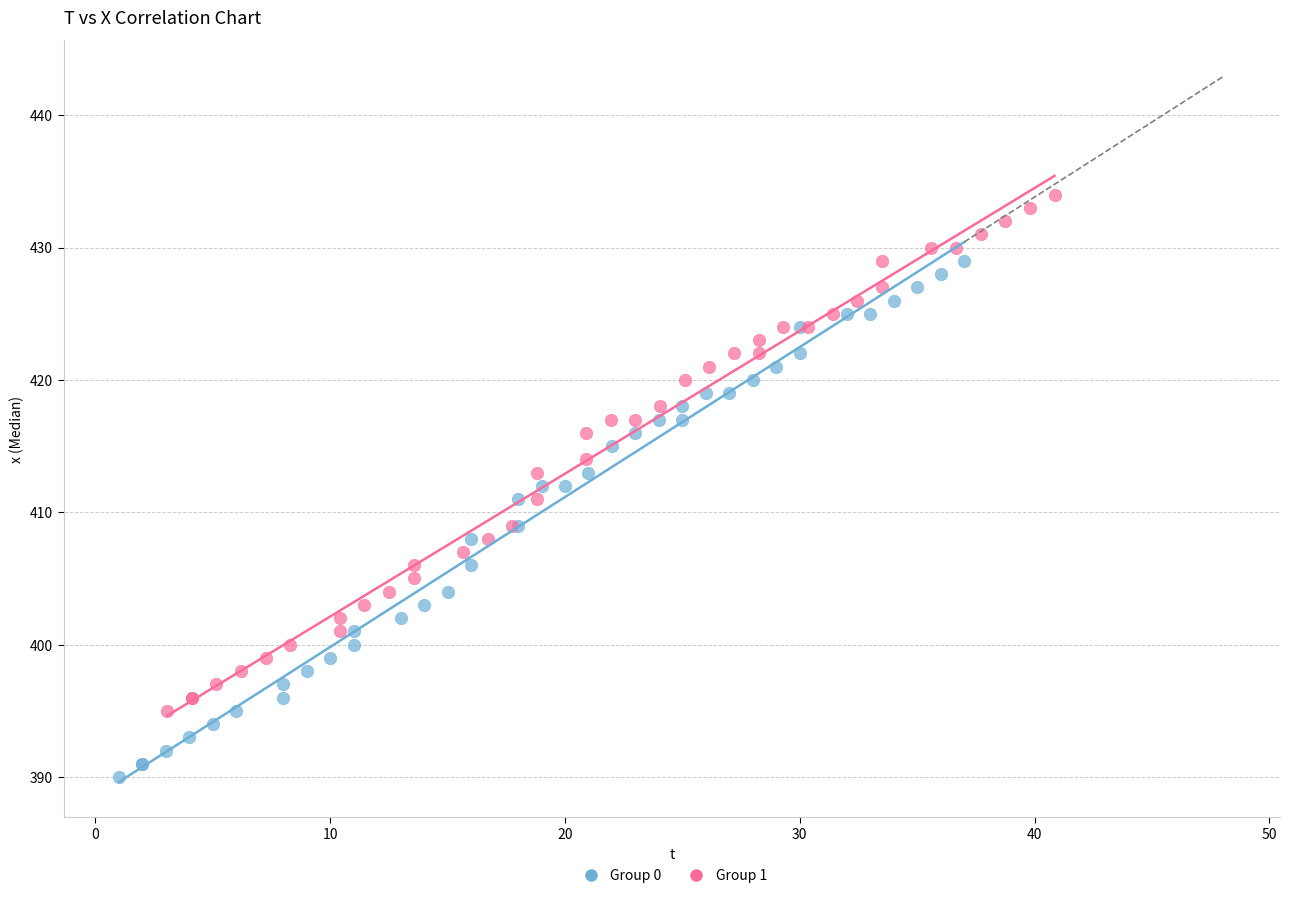

Which series reaches the minimum Y coordinate?

Group 0